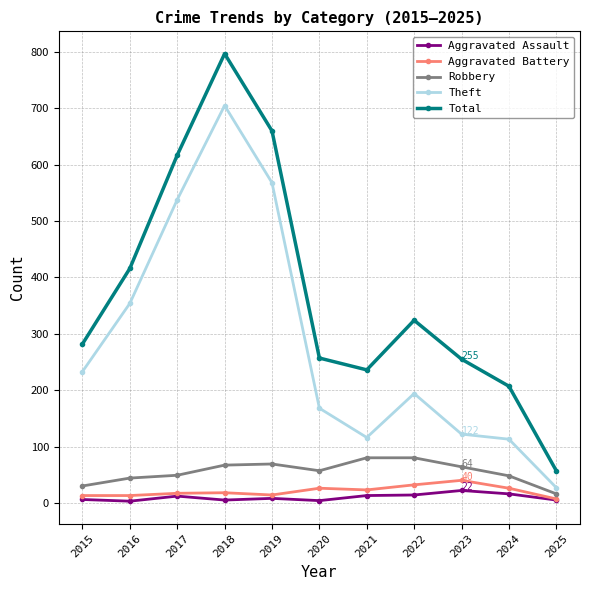

Is the value of Aggravated Assault at 2024 greater than the value of Total at 2021?

No